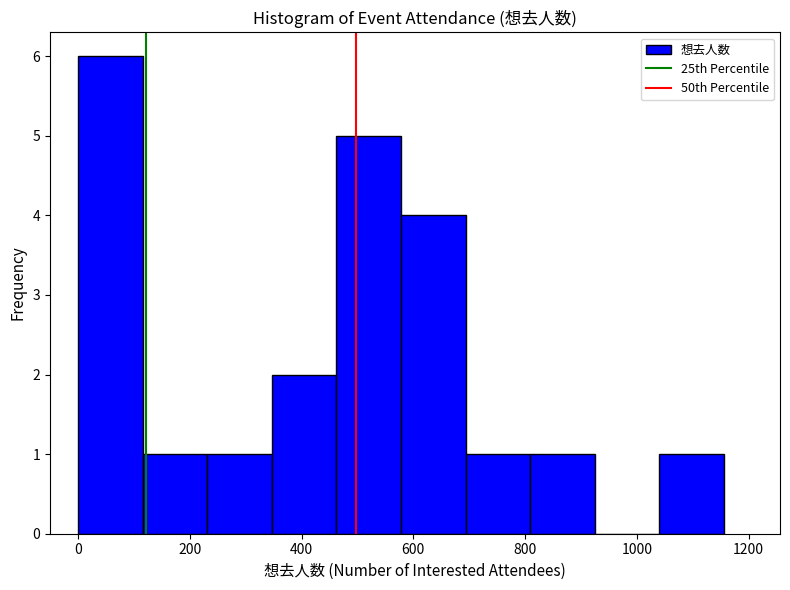

What is the height of the bar covering 1040 to 1160 on the x-axis? Neither the bar edges nor the heights are printed on the chart, so give them approximately, as read against the axes.

1